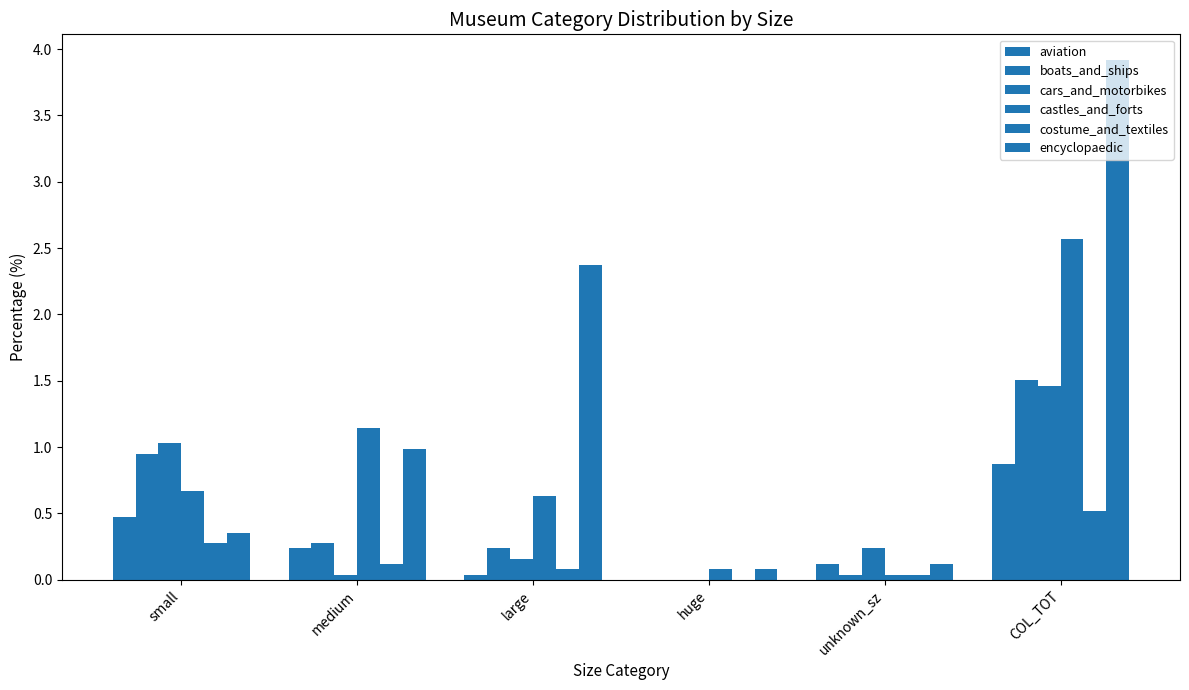

What is the value of the cars_and_motorbikes bar at the 6th from the left?

1.5